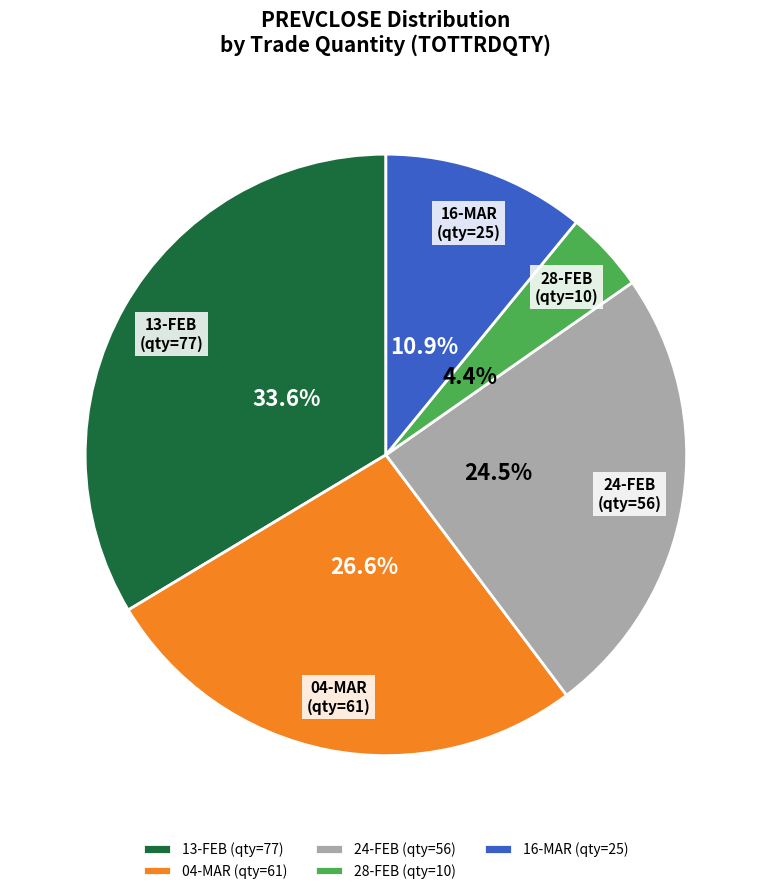

What is the total percentage of 13-FEB (qty=77) and 16-MAR (qty=25)?

44.5%